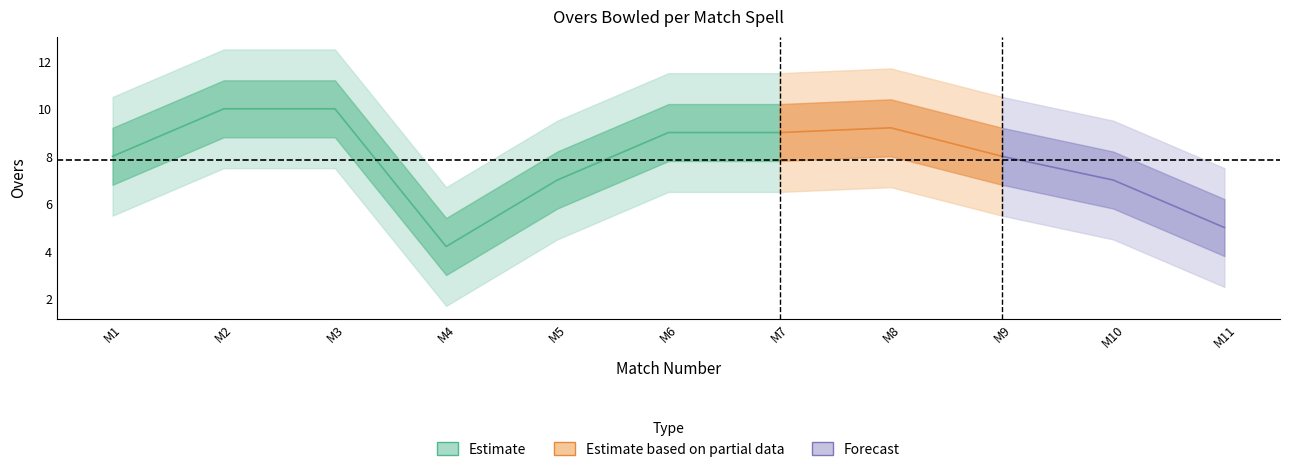

List the labels in order of value, smallest first.

4, 11, 5, 10, 1, 9, 6, 7, 8, 2, 3